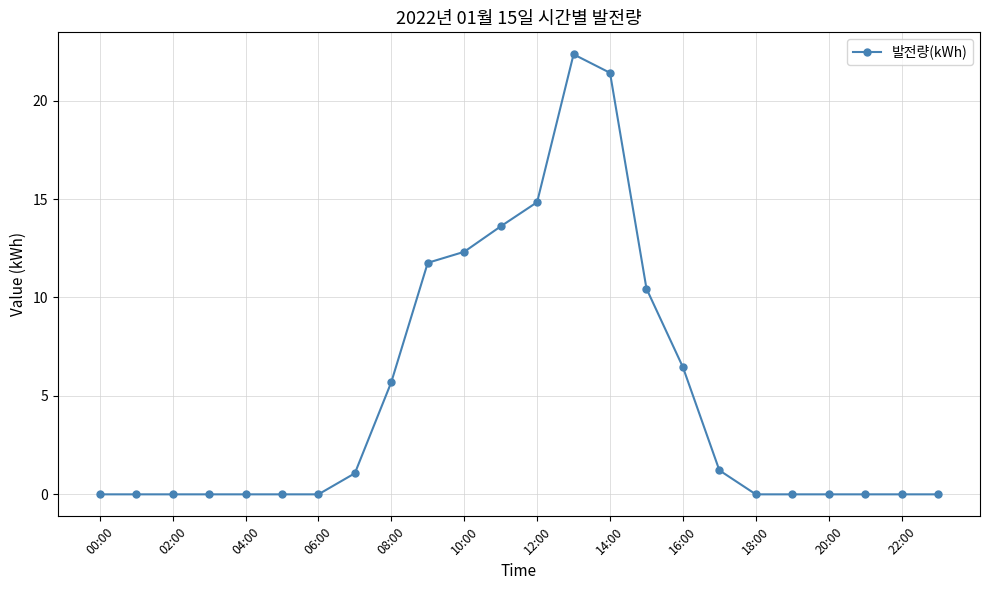

What is the maximum value shown in the chart?

22.4